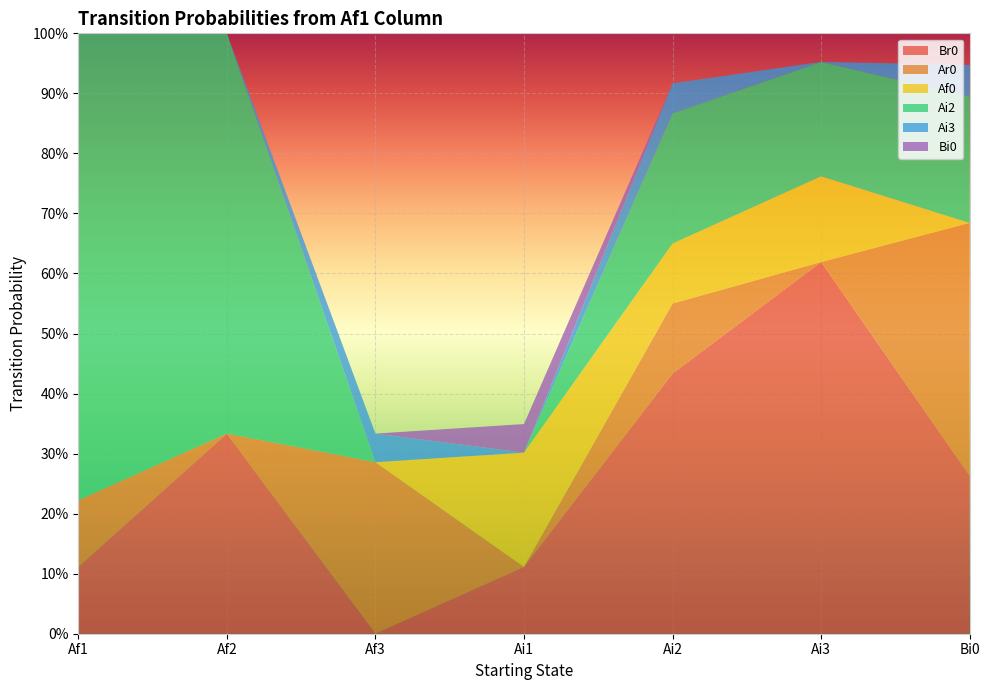

Reading left to right, what are all the values shown in this chart?

Br0: 0.1	0.3	0.0	0.1	0.4	0.6	0.3
Ar0: 0.1	0.0	0.3	0.0	0.1	0.0	0.4
Af0: 0.0	0.0	0.0	0.2	0.1	0.1	0.0
Ai2: 0.8	0.7	0.0	0.0	0.2	0.2	0.2
Ai3: 0.0	0.0	0.0	0.0	0.1	0.0	0.1
Bi0: 0.0	0.0	0.0	0.0	0.0	0.0	0.0